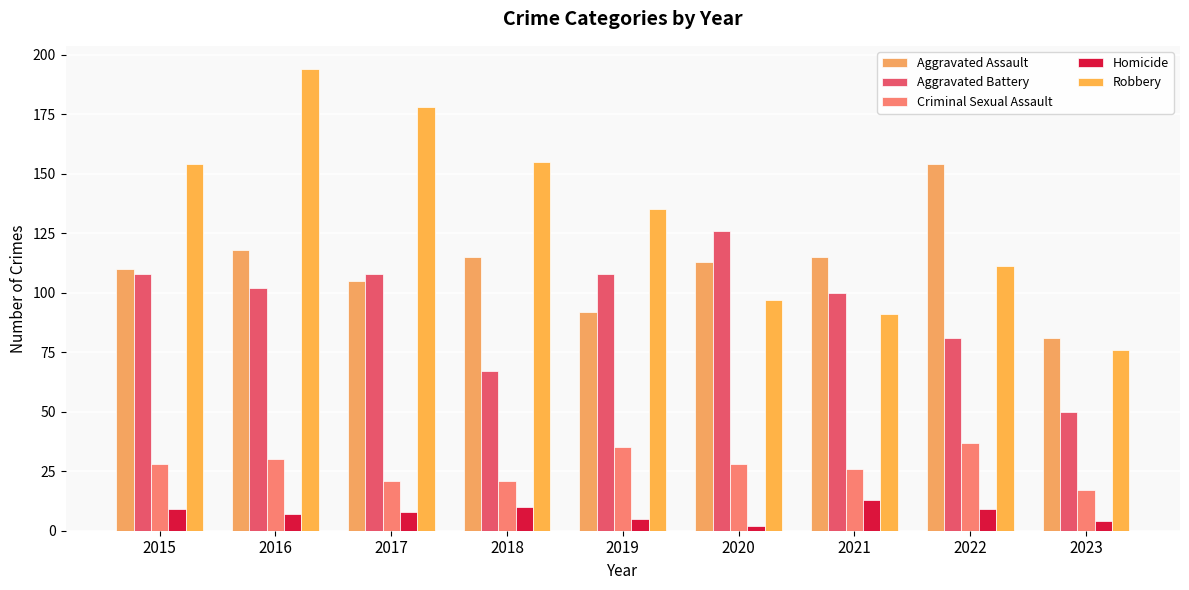

How many bars are there in each group?

5